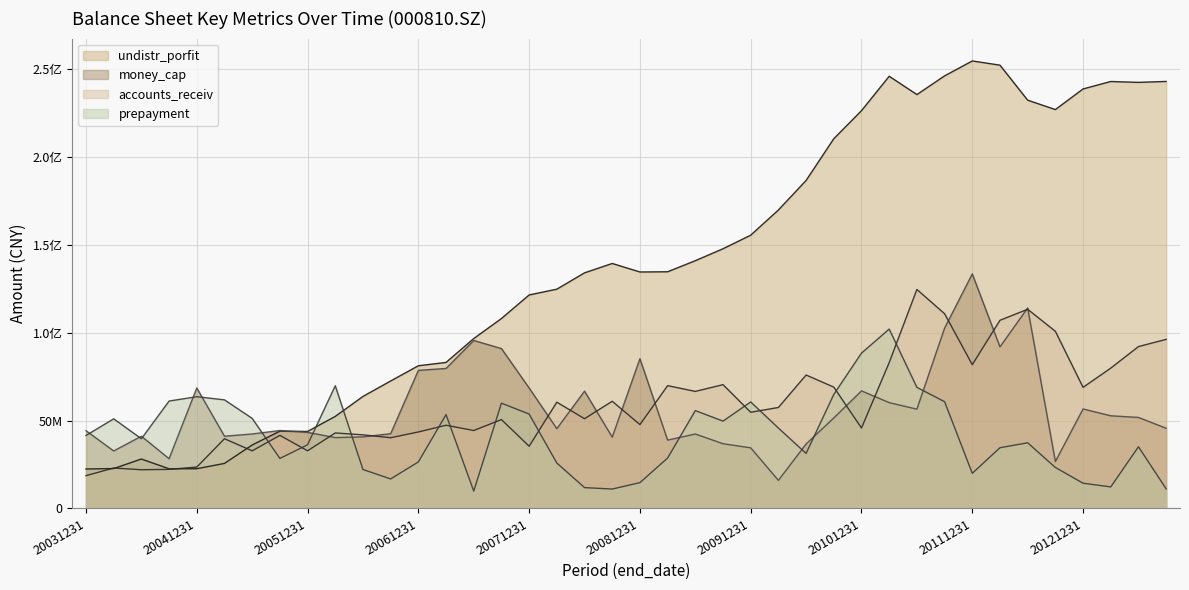

In undistr_porfit (line), how many points are higher than both neighbors (excluding endpoints)?

6